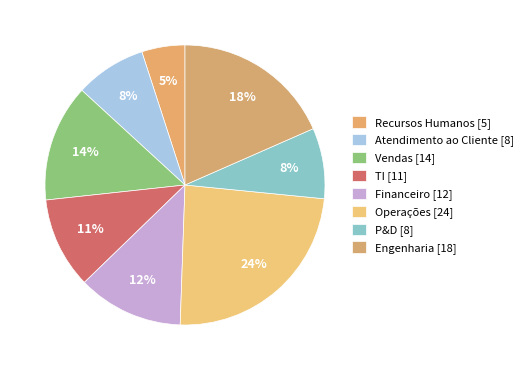

Between Vendas and P&D, which is larger?

Vendas